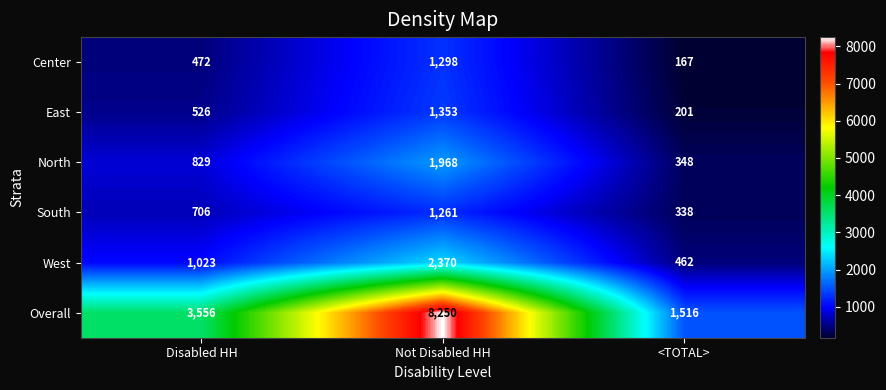

True or false: Center has a value of 36 at <TOTAL>.

False